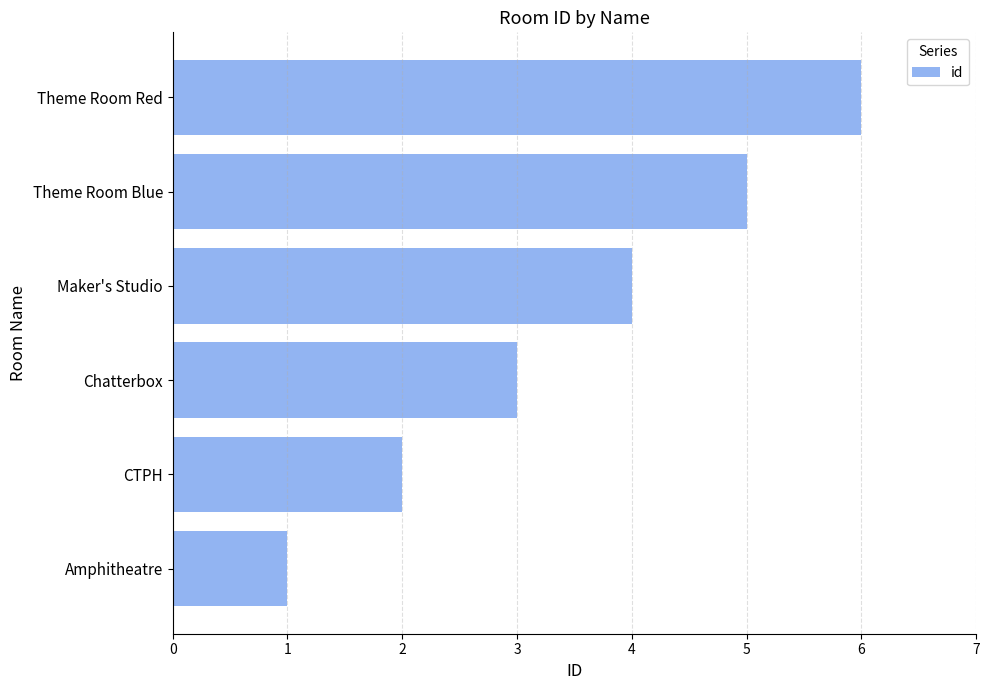

True or false: the data shows 6 at Maker's Studio.

False